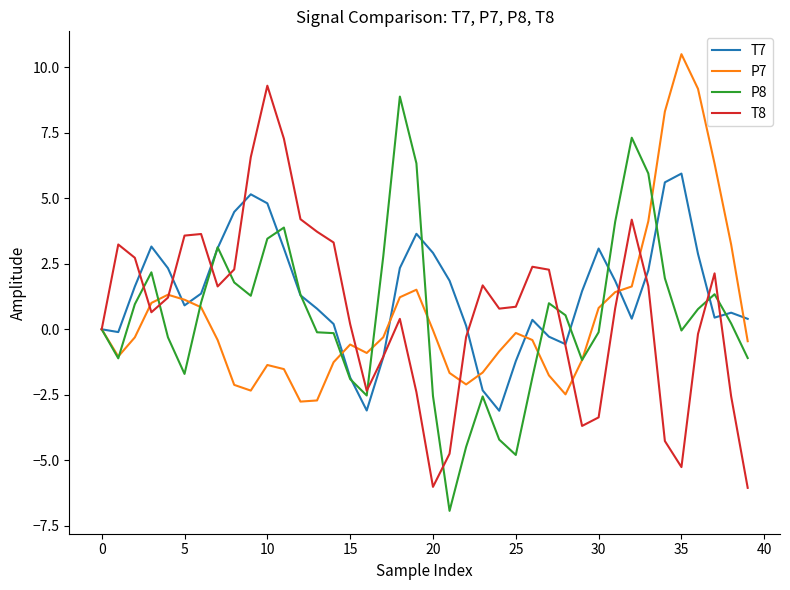

What is the smallest value displayed?

-6.9